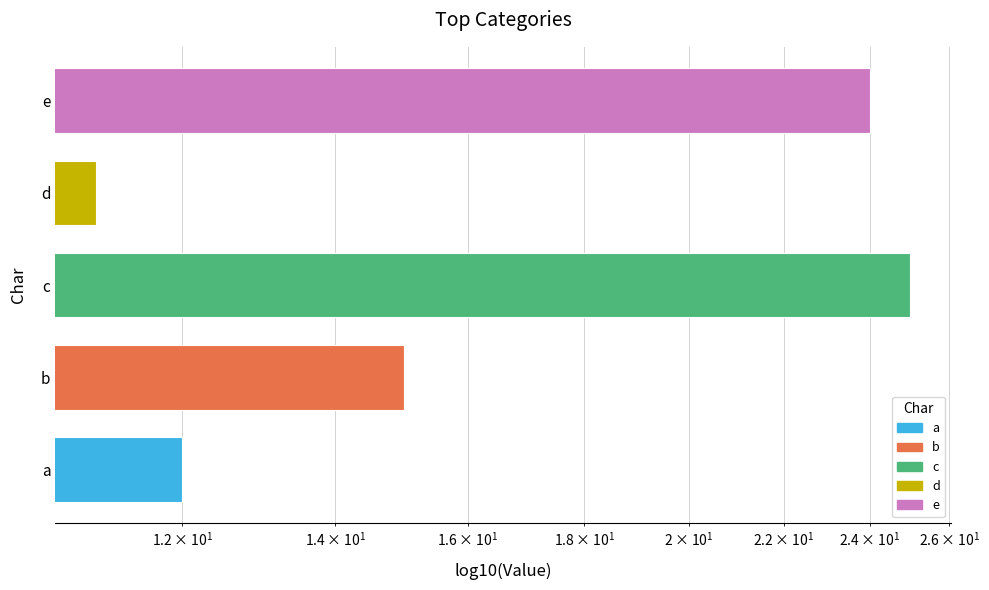

How many bars are there in total?

5